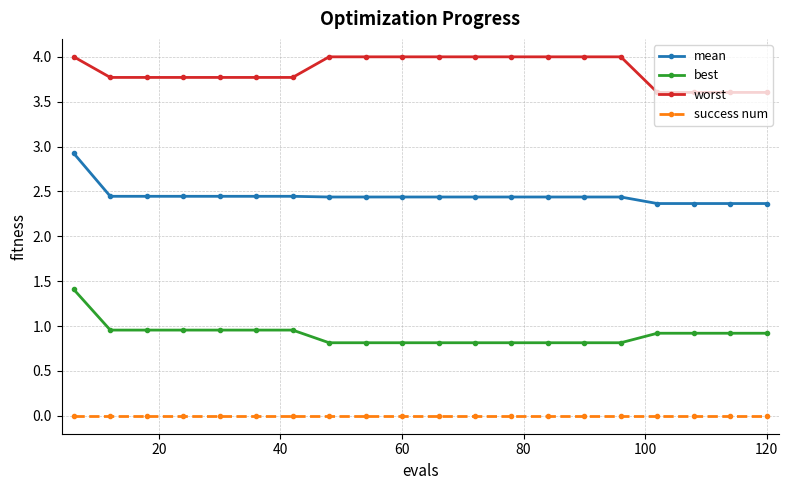

Count the mean values in the range 2 to 3.

20